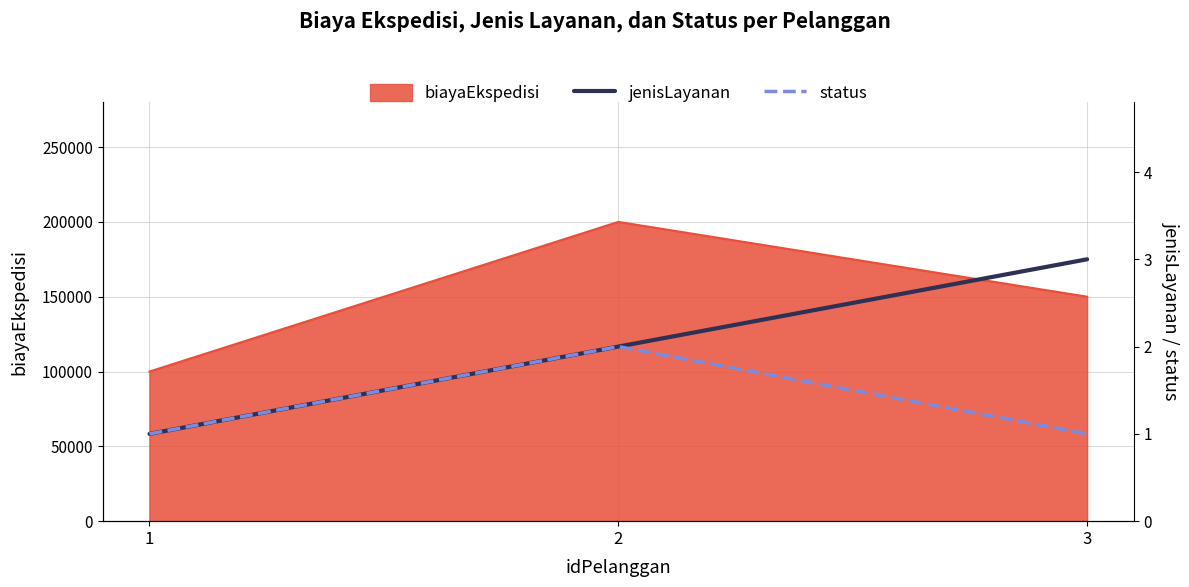

What is the lowest value of the status series?

1